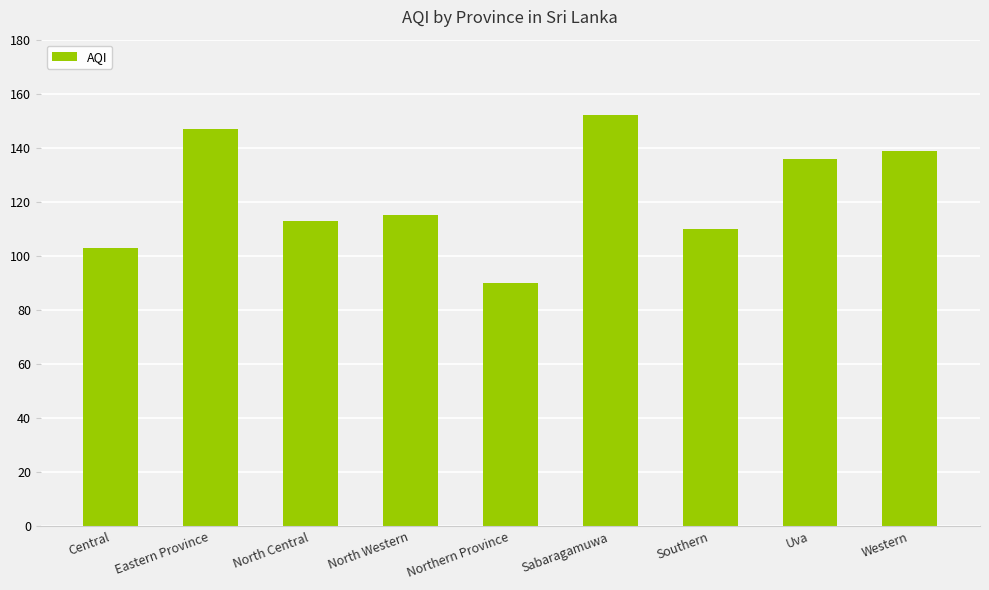

Which category has the lowest value across all series?

Northern Province